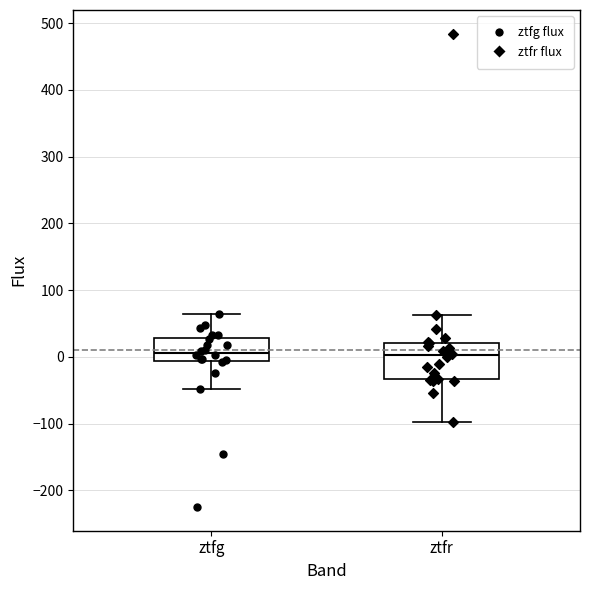

Reading left to right, transcribe this box plot: for each box, give where its median line is, the range the box spans, and where its two whiskers end, as read against the y-axis. The values are not printed on the chart, so give them approximately, as read against the axis.

ztfg: median 10, box -10 to 30, whiskers -50 to 60
ztfr: median 0, box -30 to 20, whiskers -100 to 60